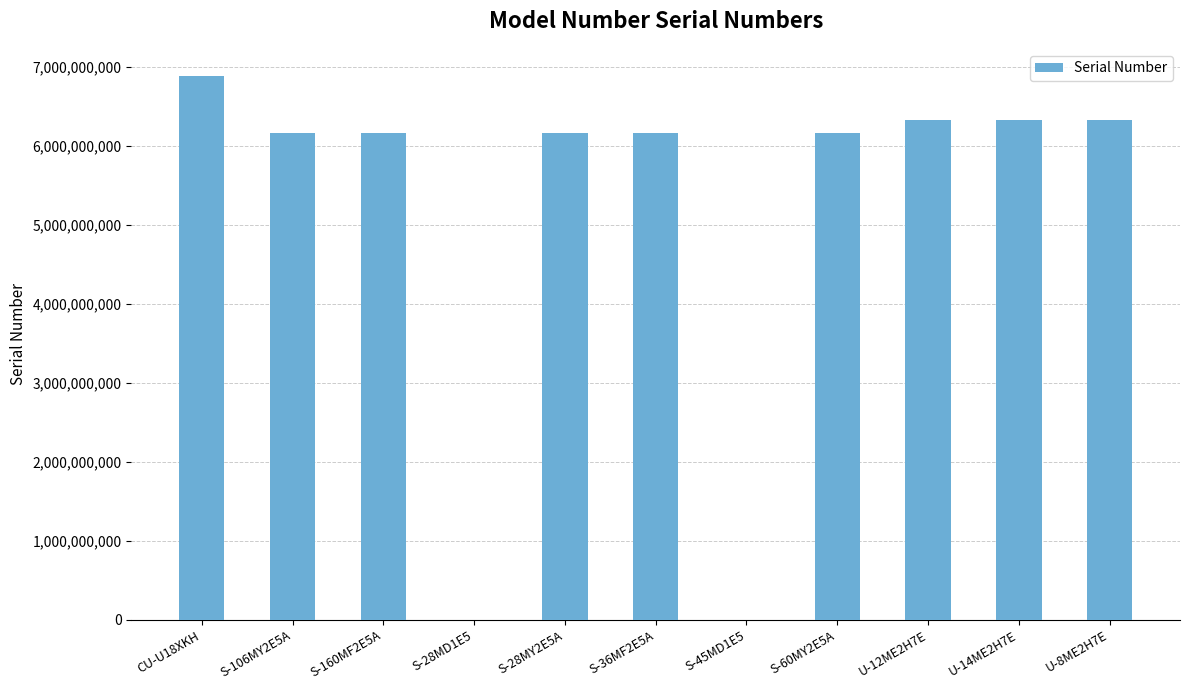

Is it true that the value at U-8ME2H7E is 6333301003?

True